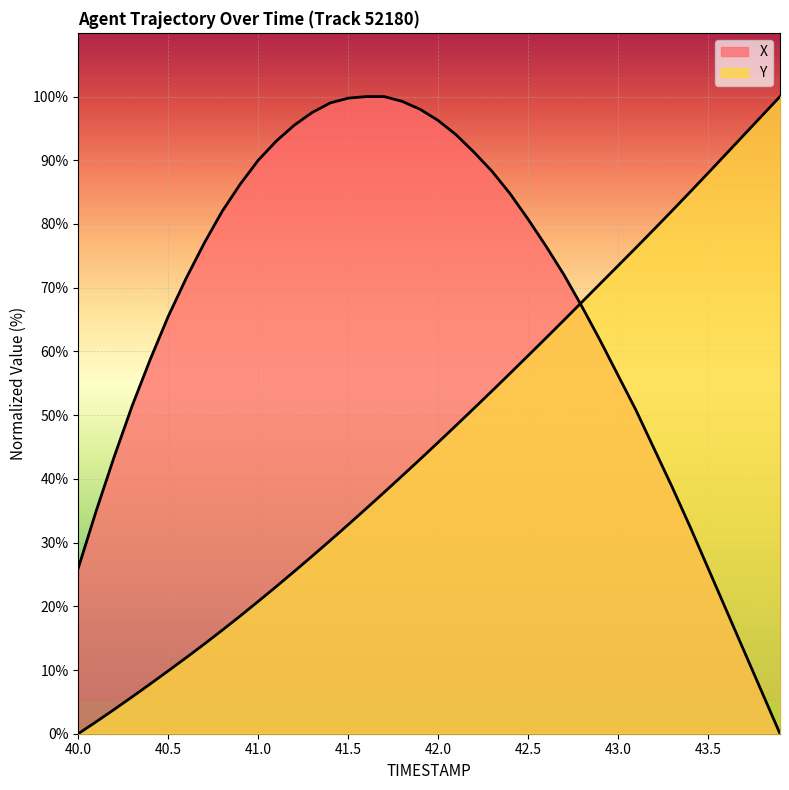

Does the chart display data point markers on the line(s)?

No